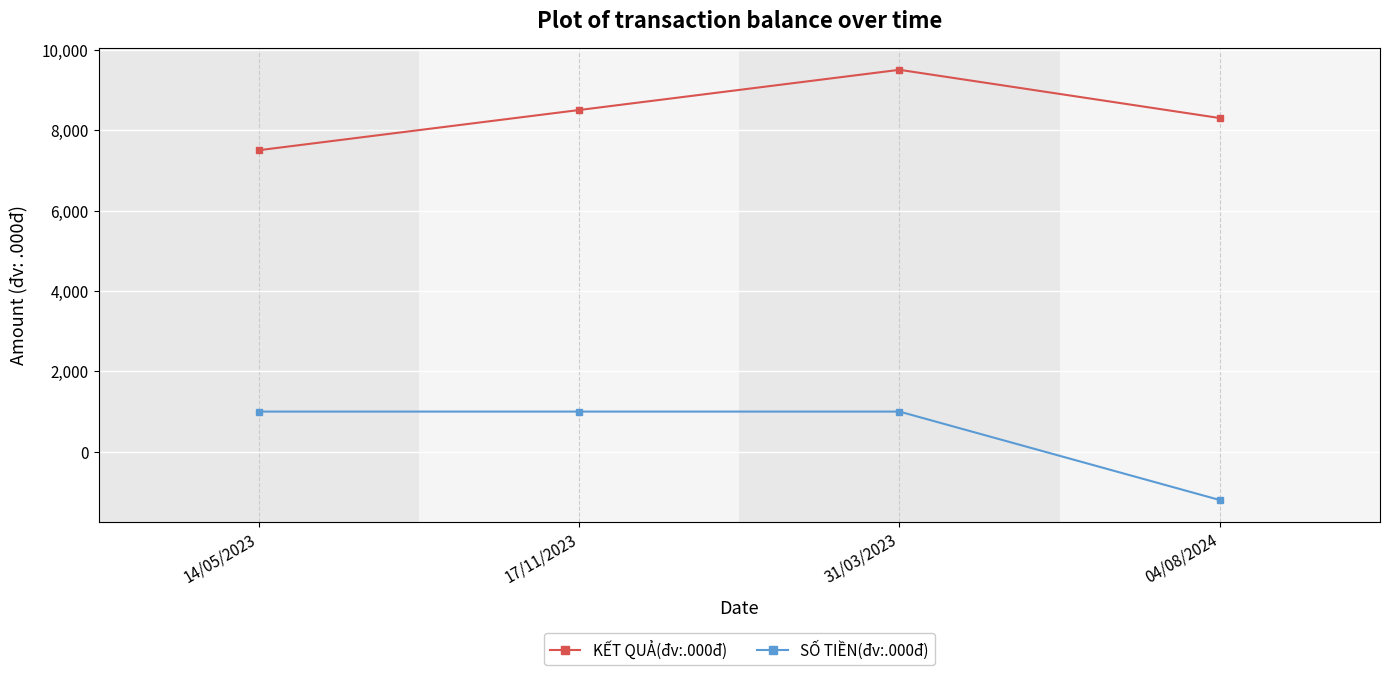

What position from the right is 31/03/2023?

2